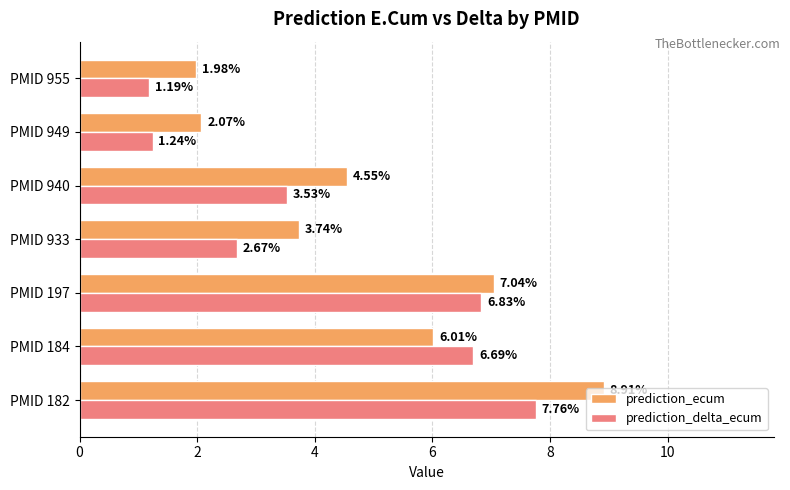

What is the total value across all series at PMID 955?

3.2